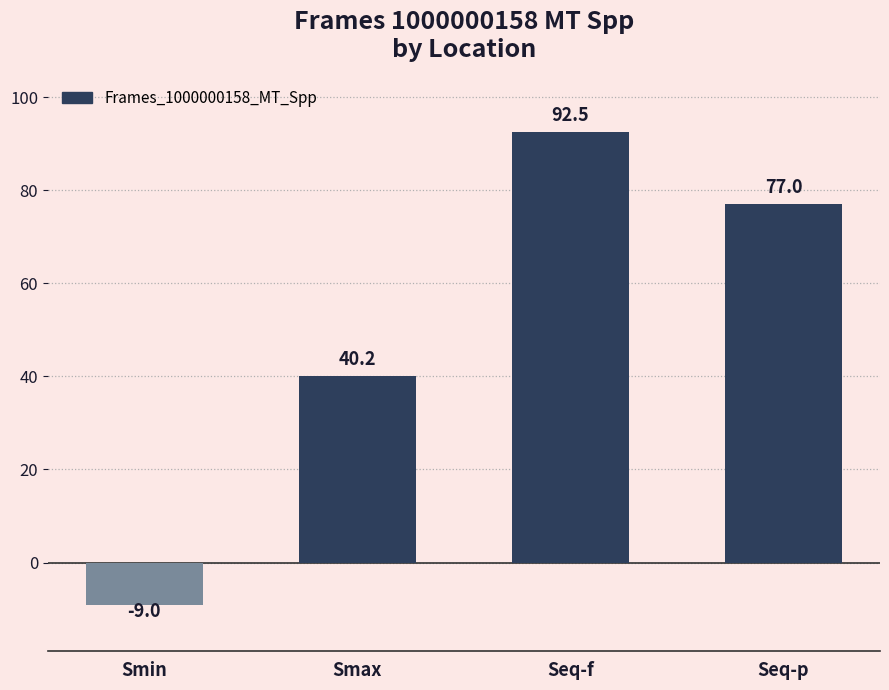

What is the minimum value shown in the chart?

-9.0